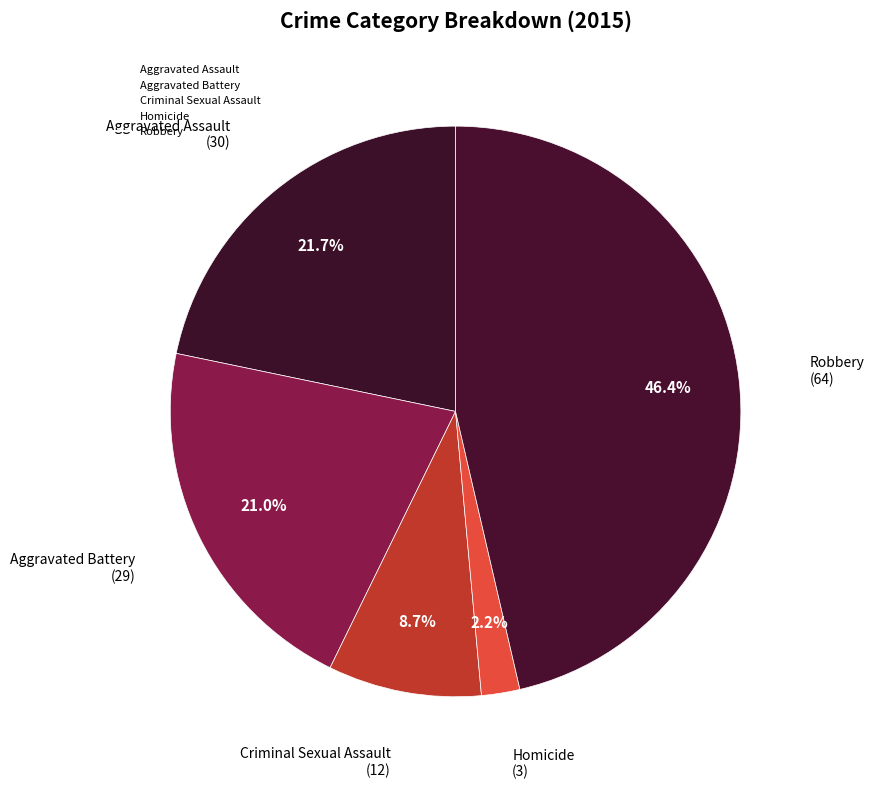

Does any single category account for the majority?

No